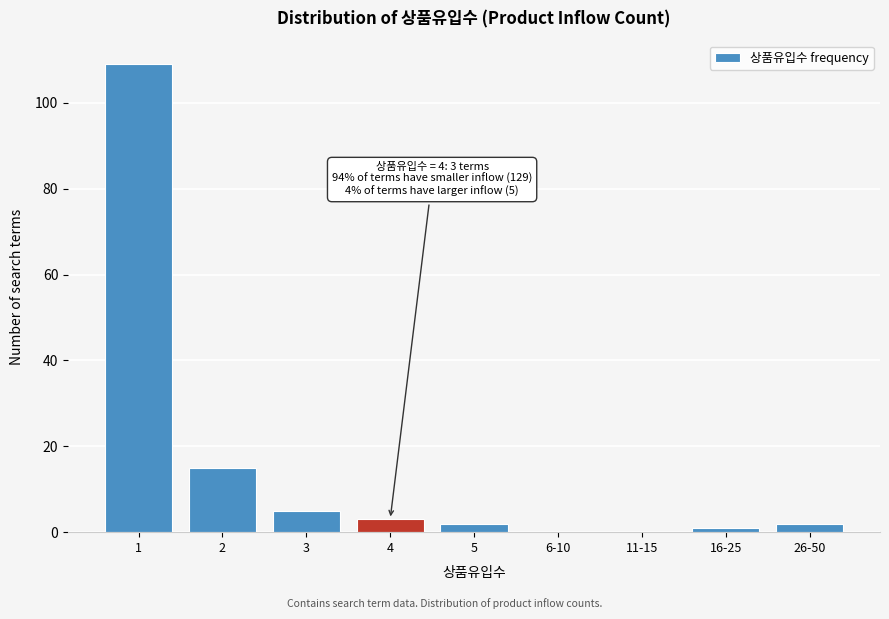

Reading left to right, what are all the values shown in this chart?

1=109	2=15	3=5	4=3	5=2	6-10=0	11-15=0	16-25=1	26-50=2